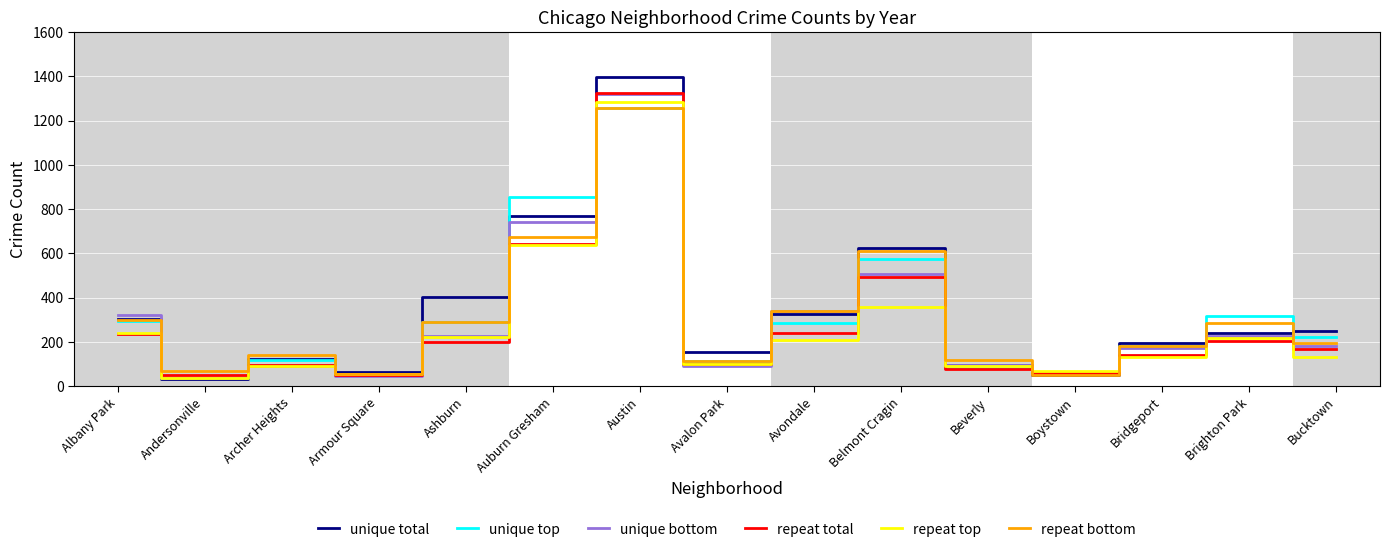

What is the lowest value of the repeat total series?

50